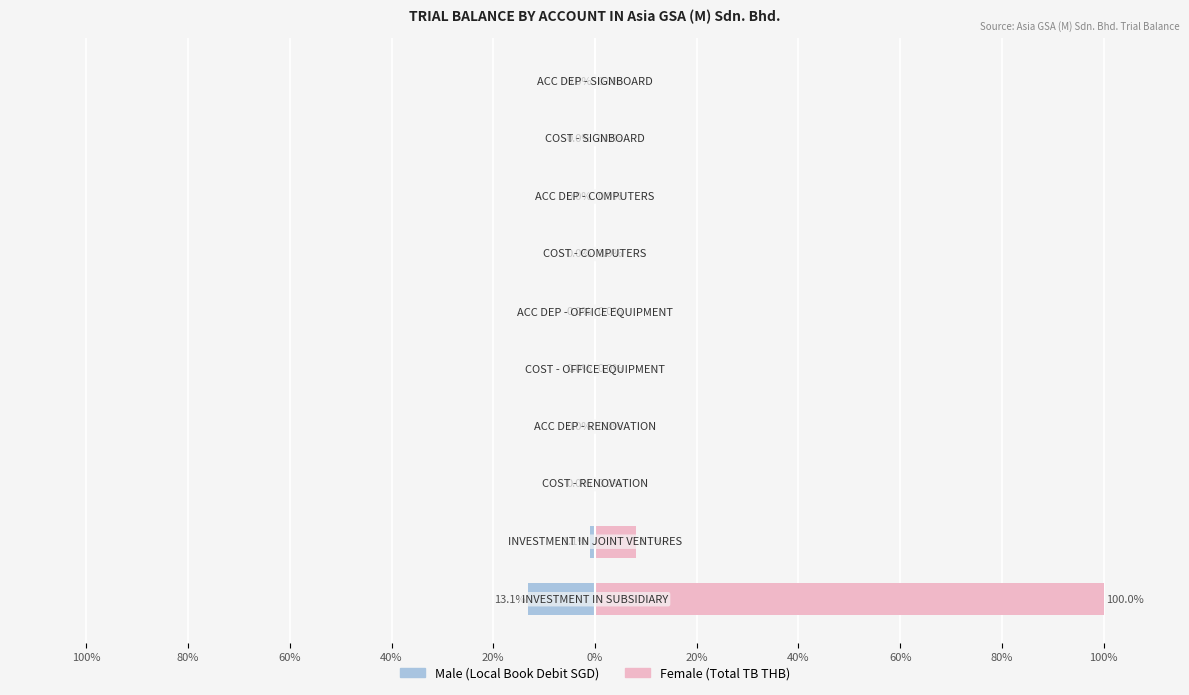

What is the maximum value for Female?

100.0